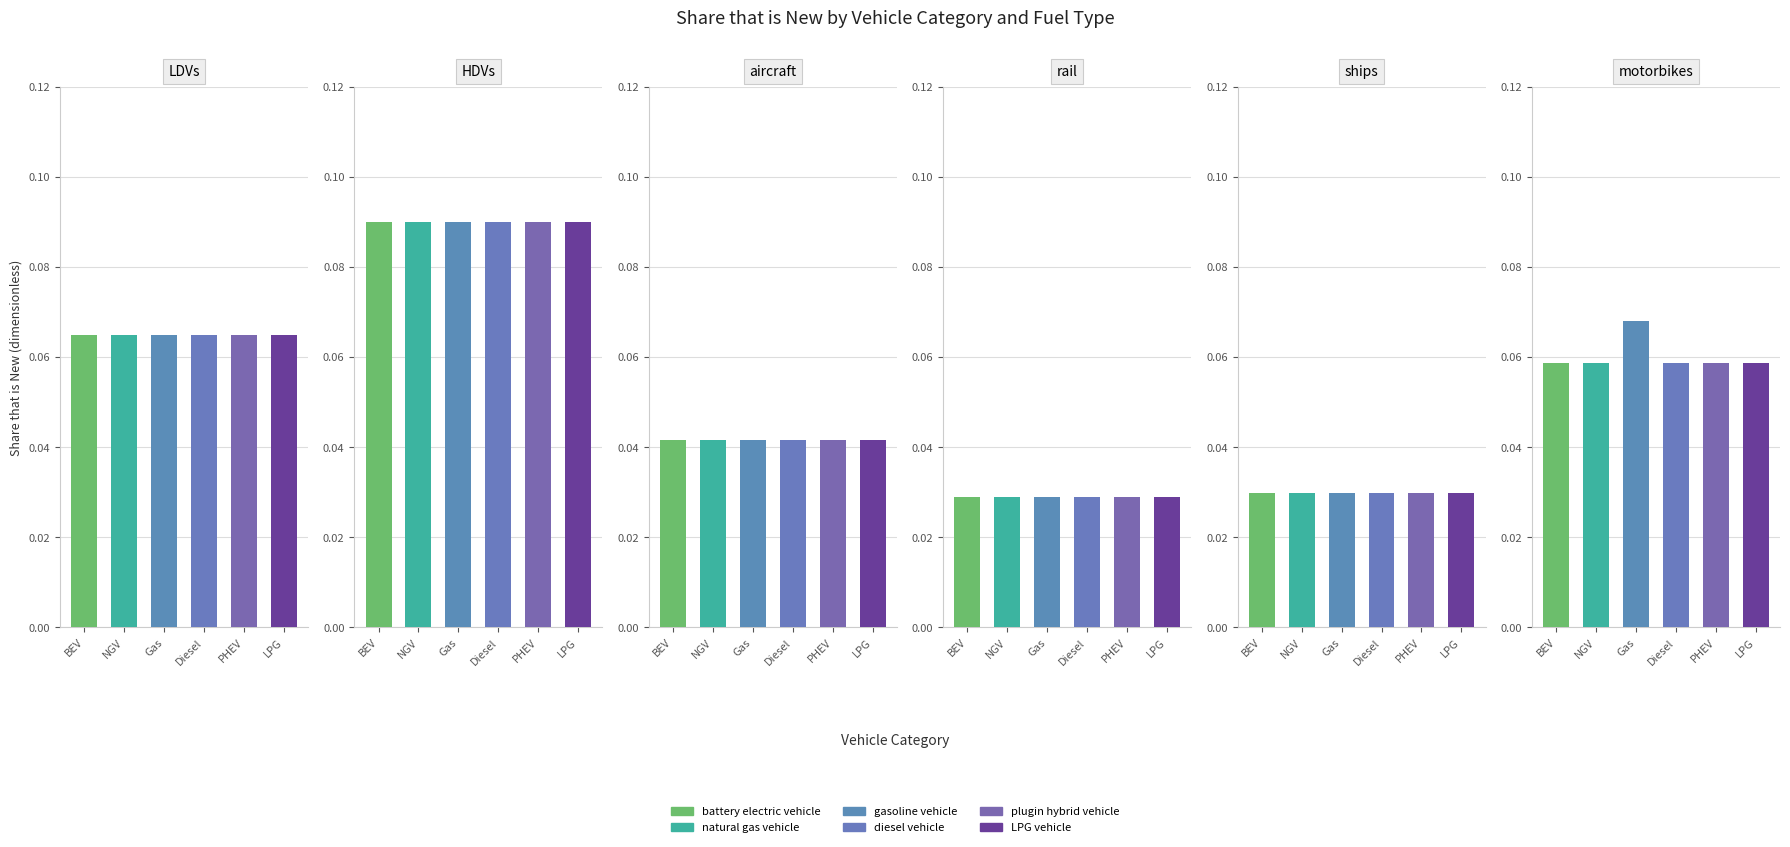

Which category has the lowest value across all series?

rail